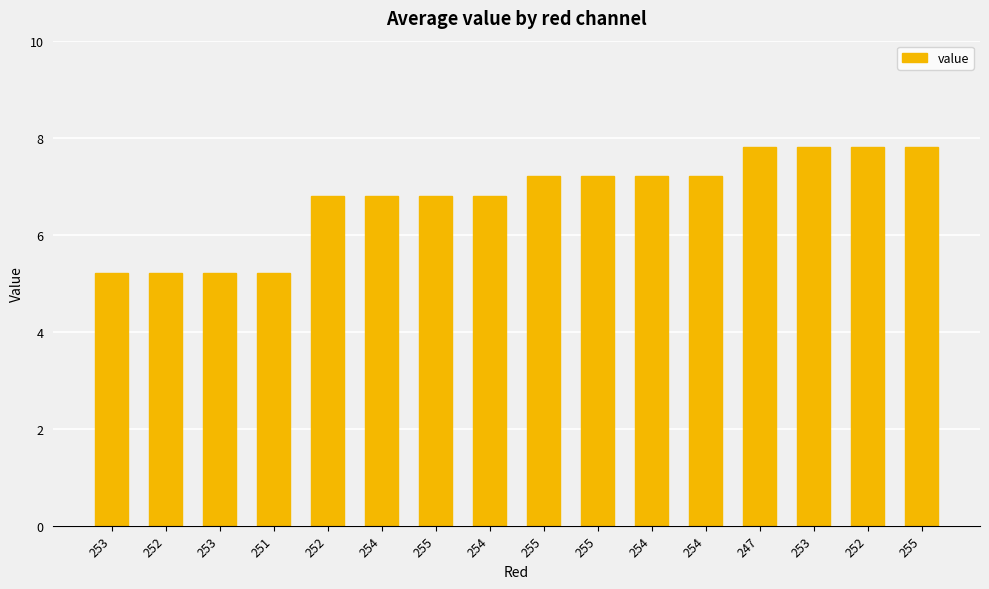

Which has a higher value, 254 or 253?

253